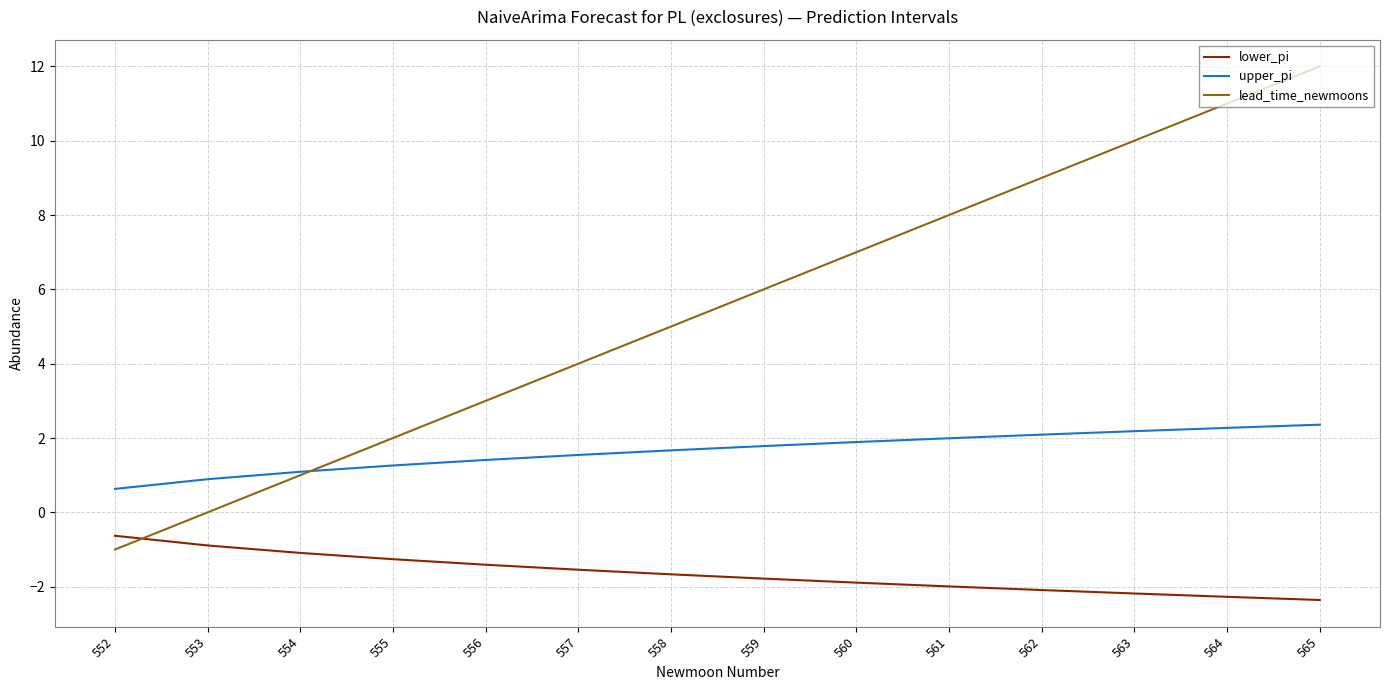

Rank the series by their maximum value, from lowest to highest.

lower_pi, upper_pi, lead_time_newmoons